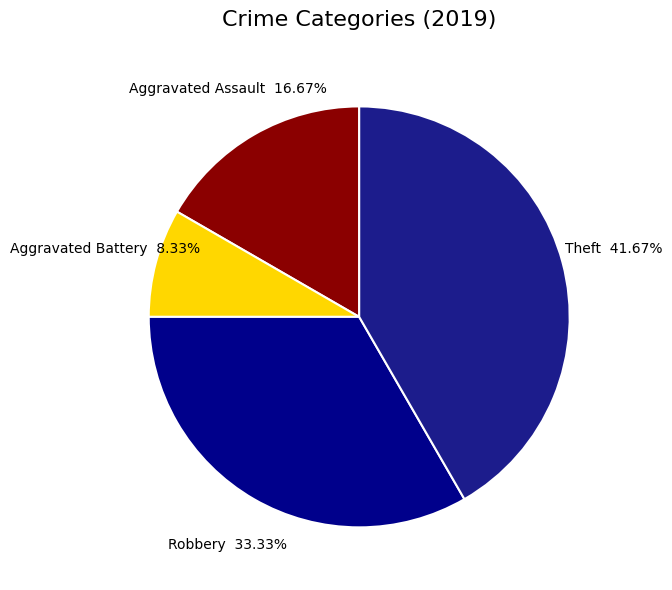

Do Theft and Robbery together represent more than half of the pie?

Yes